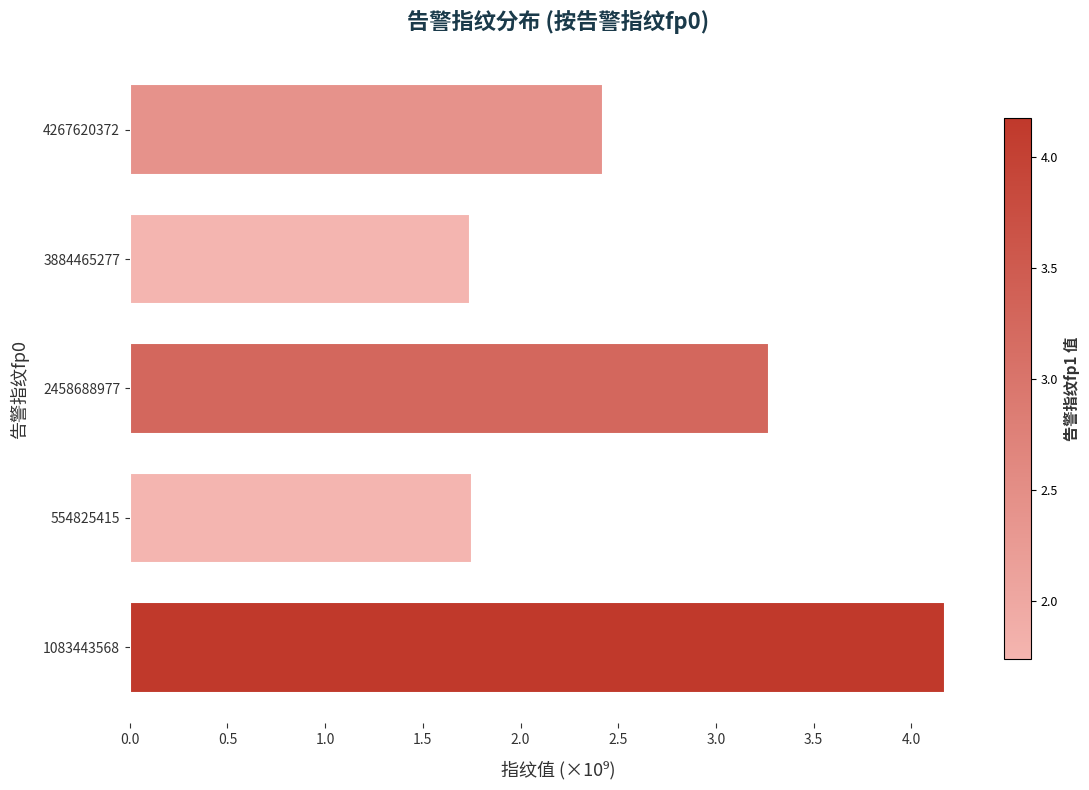

How many values are between 1 and 3?

3